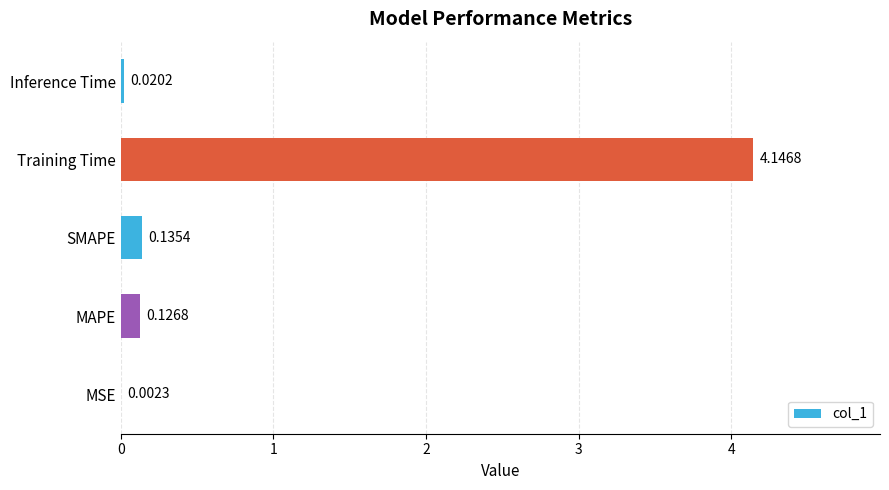

Which has a higher value, SMAPE or Training Time?

Training Time